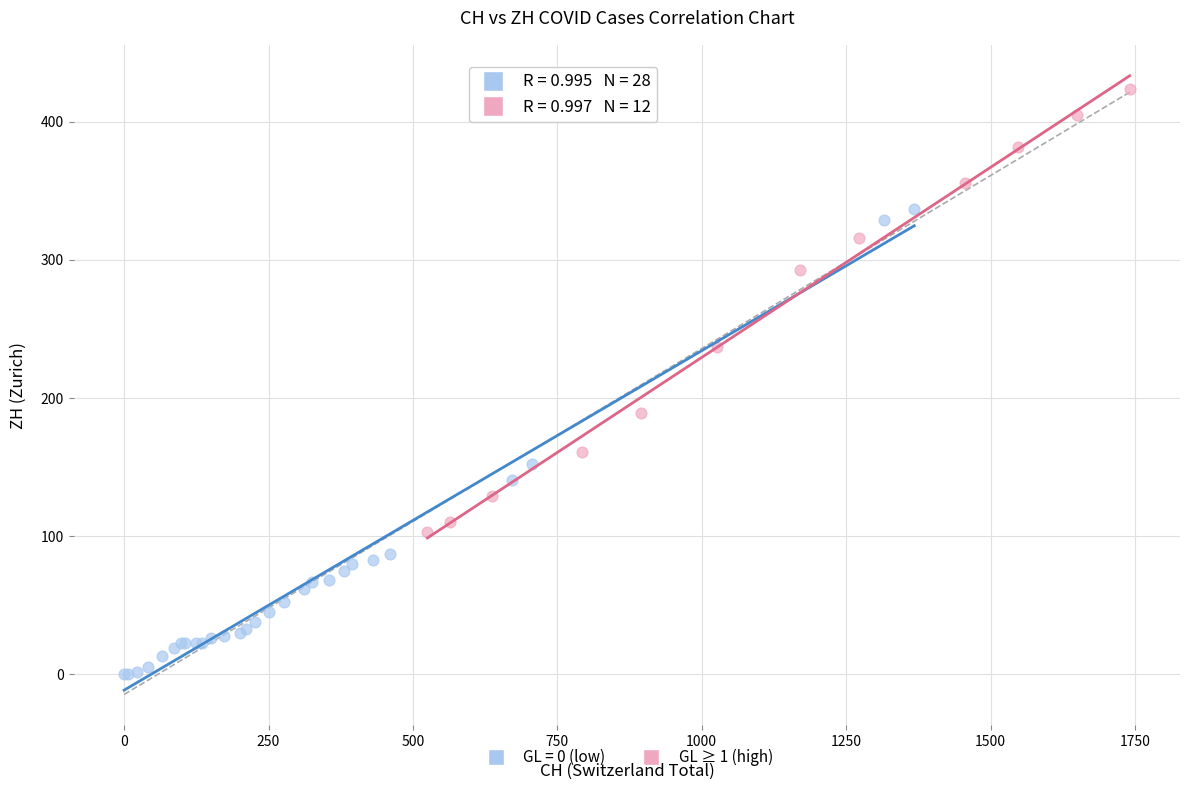

Which series reaches the maximum Y coordinate?

GL ≥ 1 (high)